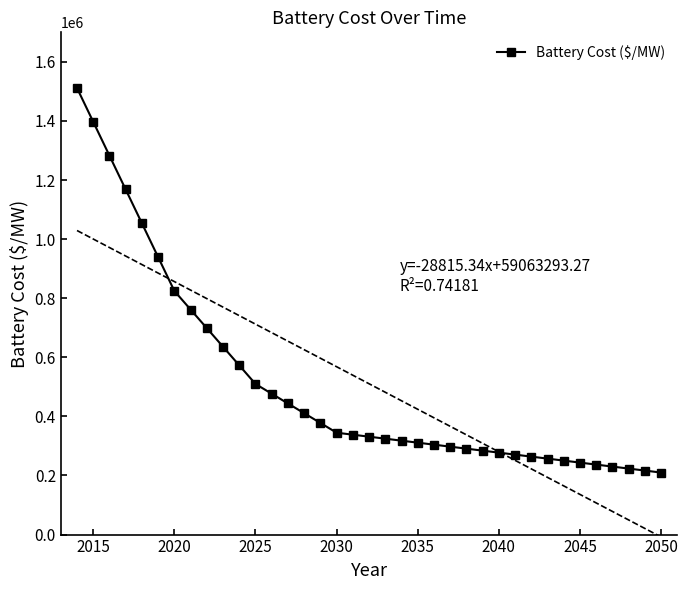

What is the minimum value shown in the chart?

209905.1